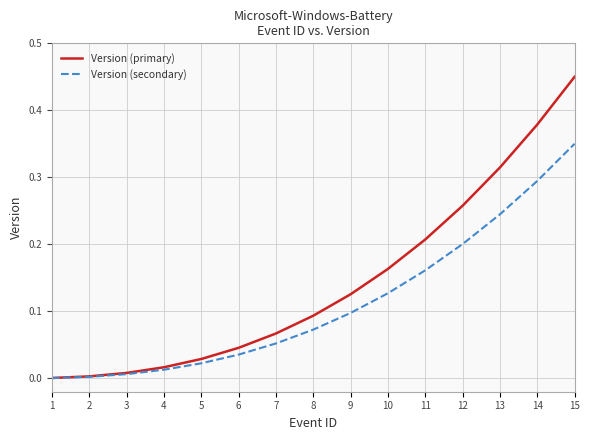

The Version (primary) series shows 0.1 at 9. True or false?

True